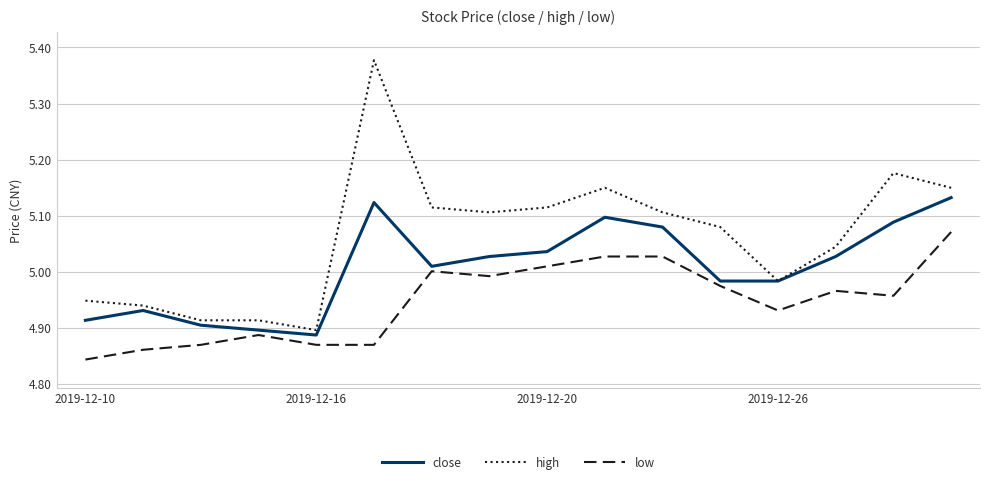

True or false: high and low intersect in this chart.

False